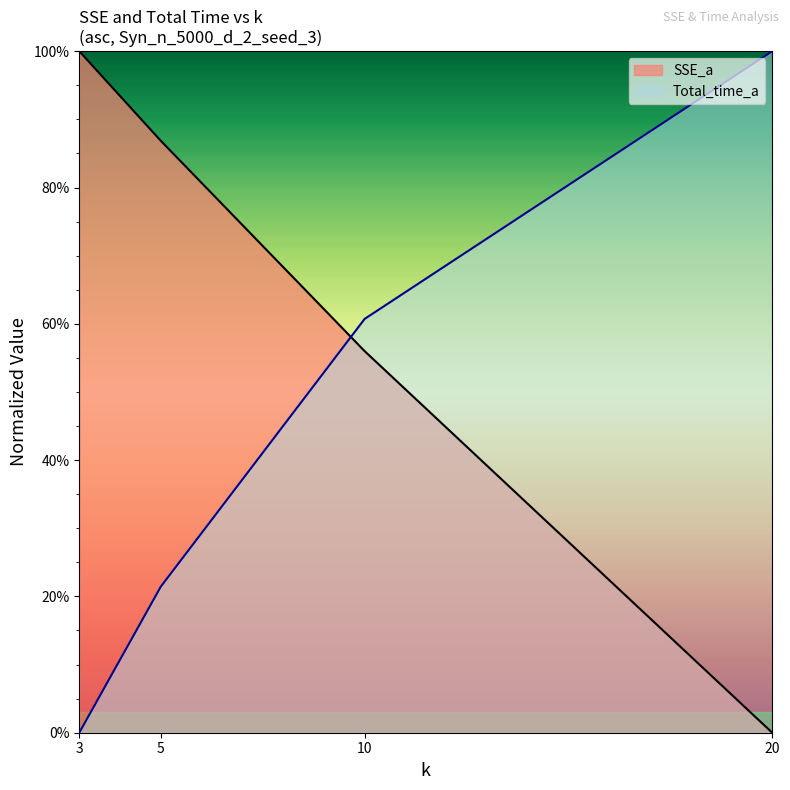

What is the sum of all SSE_a values?

2.4